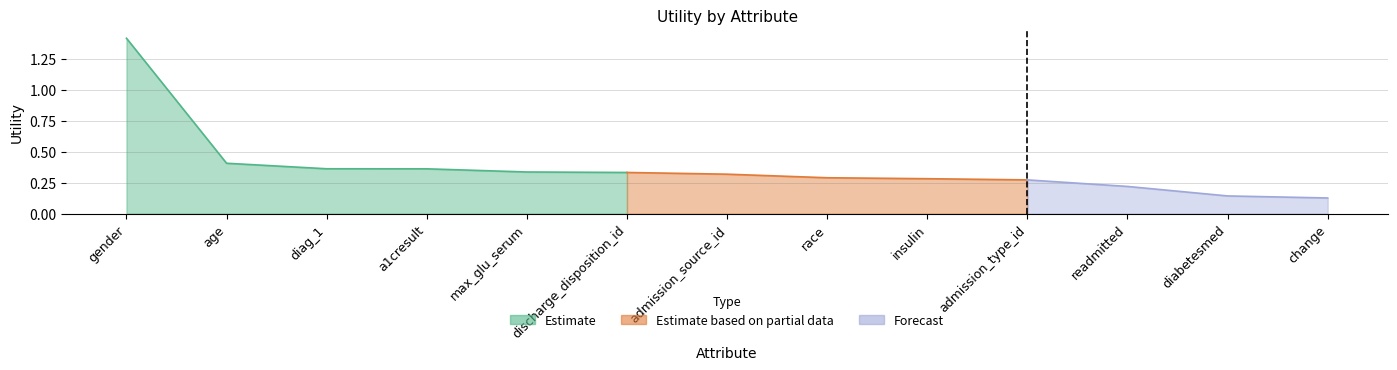

At which category does the chart reach its minimum across all series?

change